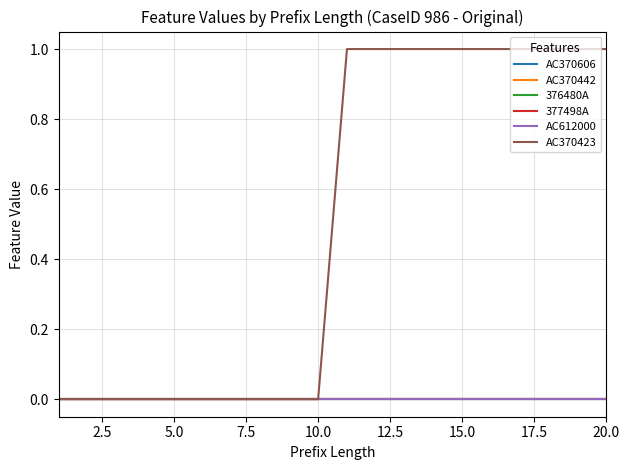

Is this an area chart (filled region under the line)?

No